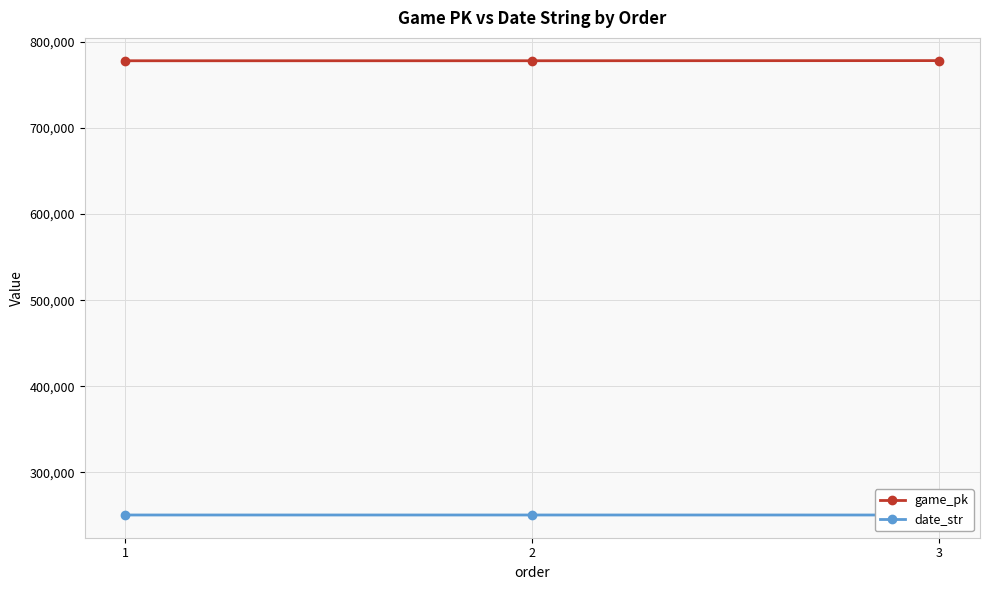

What is the difference between the game_pk values at 2 and 1?

23